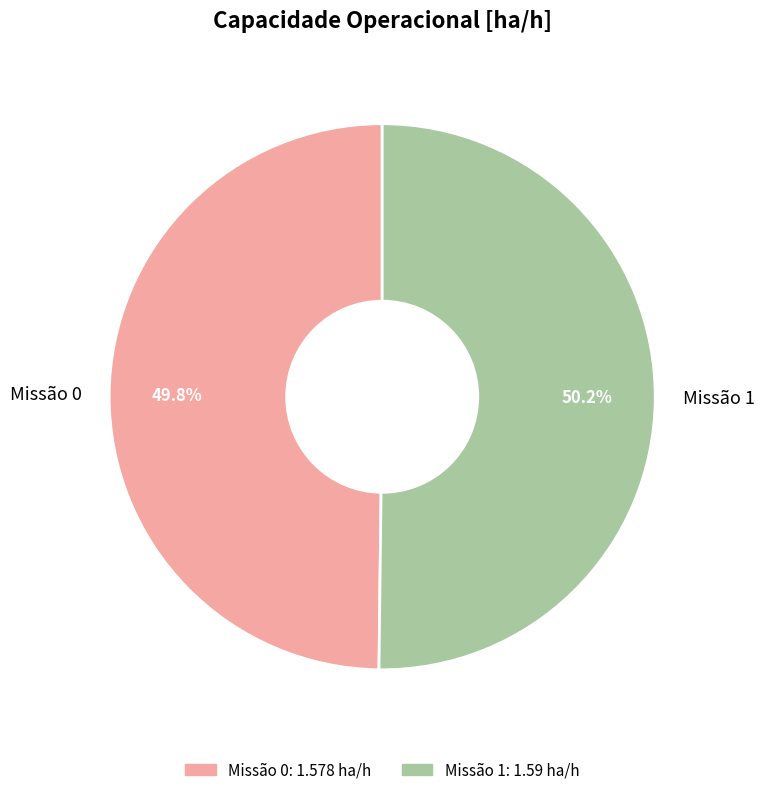

Is there any slice that represents more than half of the pie?

Yes